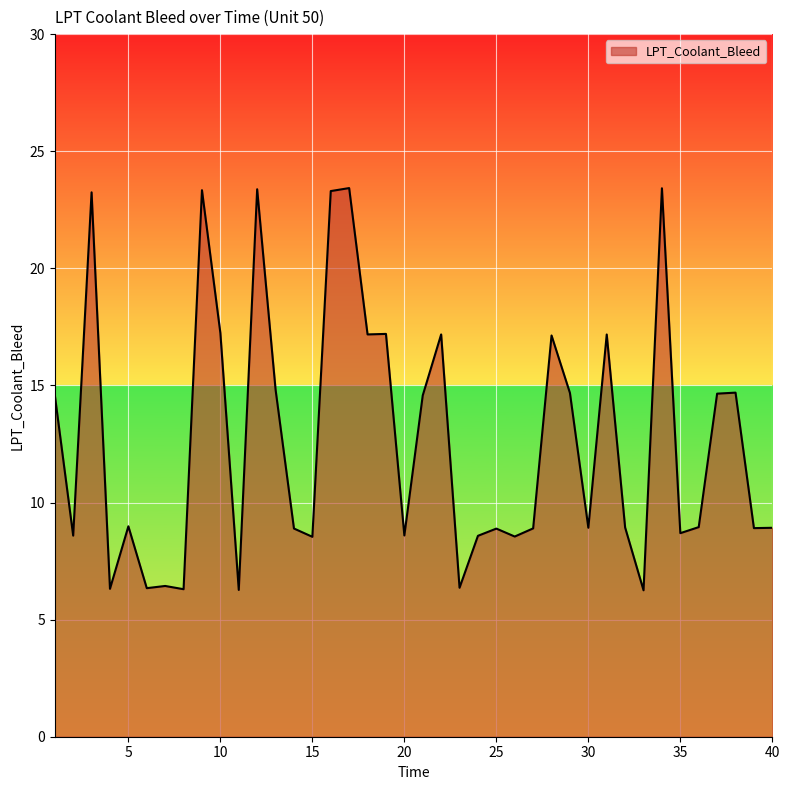

What is the minimum value shown in the chart?

6.3